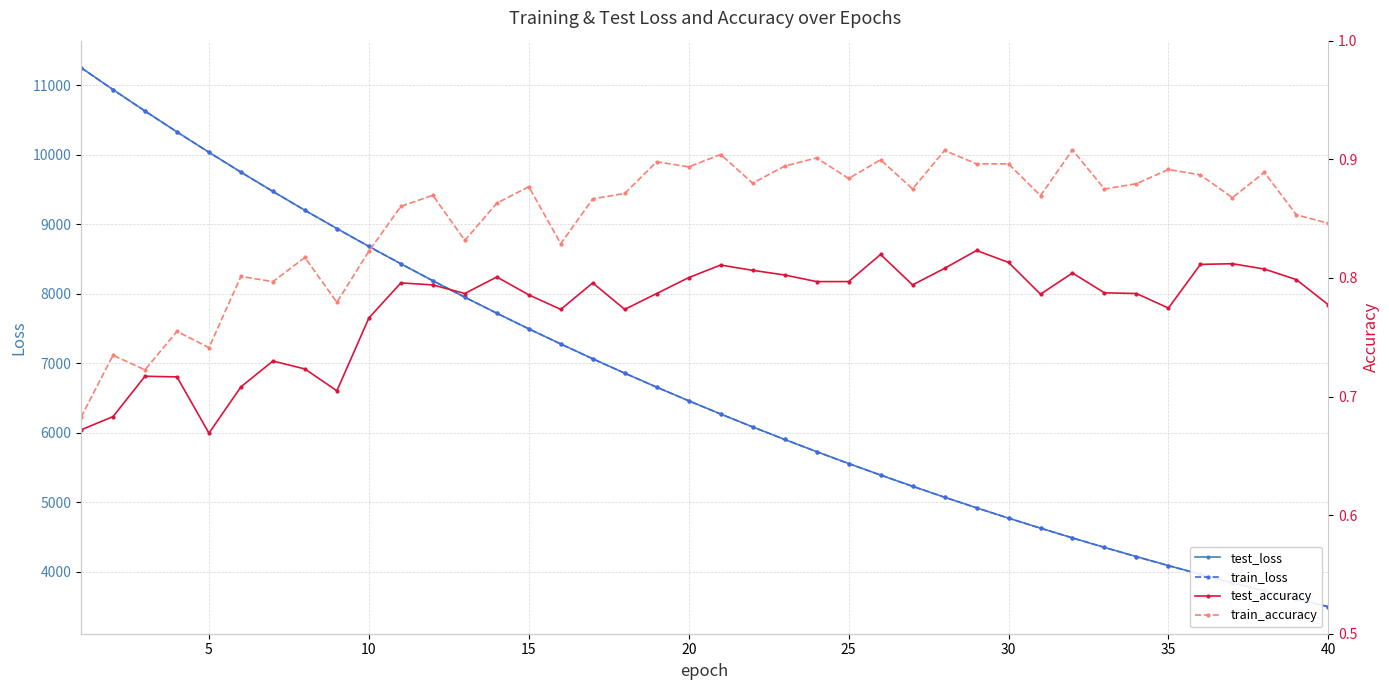

In train_accuracy, how many points are lower than both neighbors (excluding endpoints)?

13